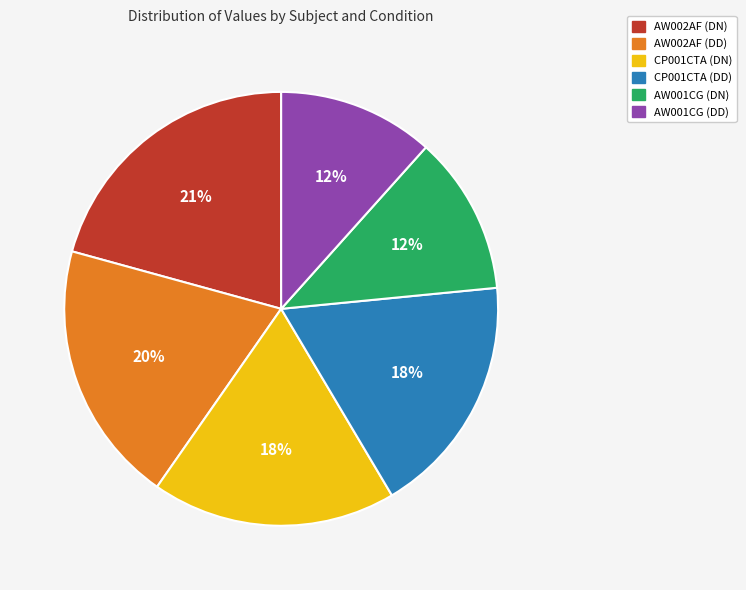

Does any single category account for the majority?

No